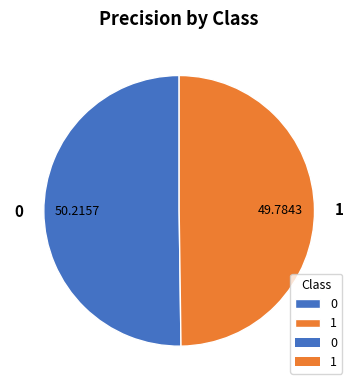

Combined, do 1 and 0 account for over 50%?

Yes